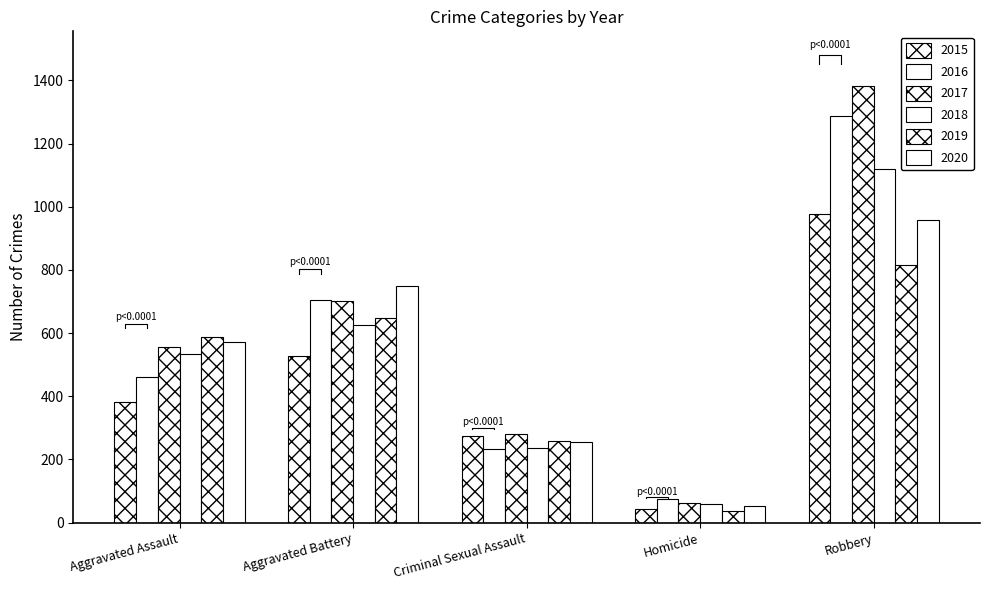

How many 2015 values are between 273 and 529?

3